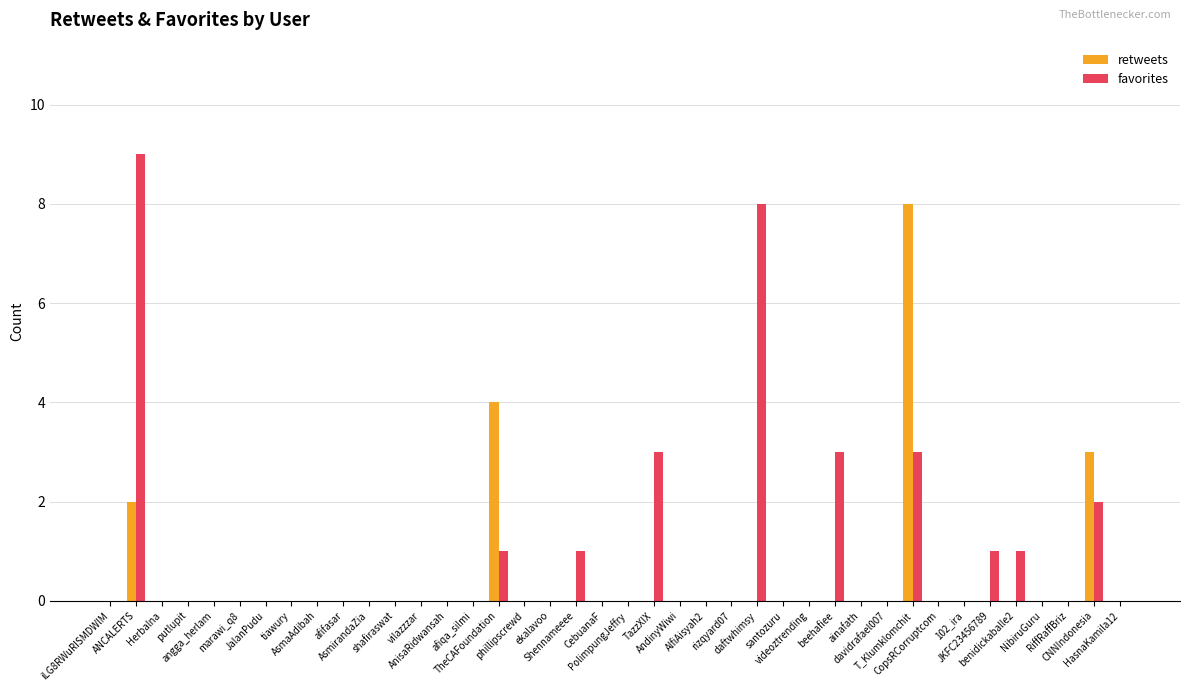

How many categories are shown in the chart?

40